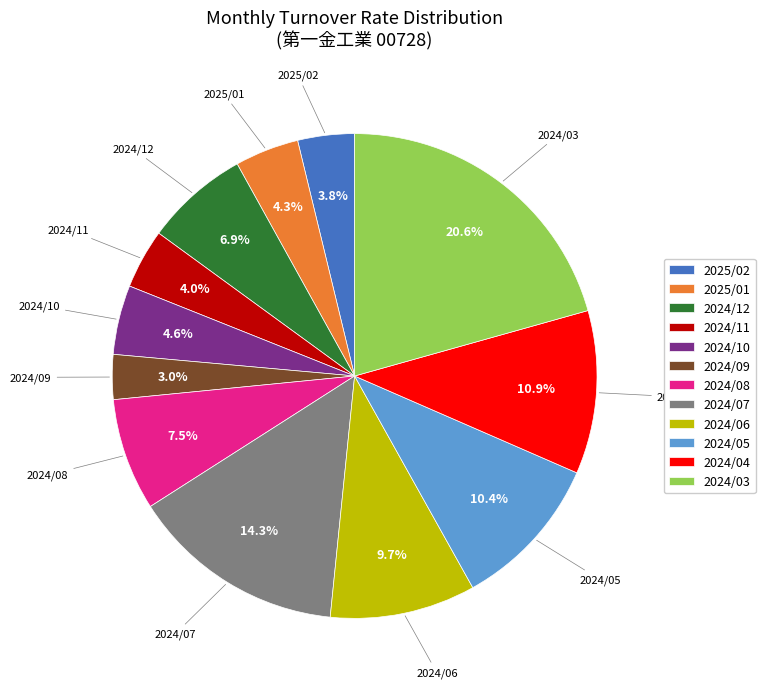

Is there a majority slice in this chart?

No